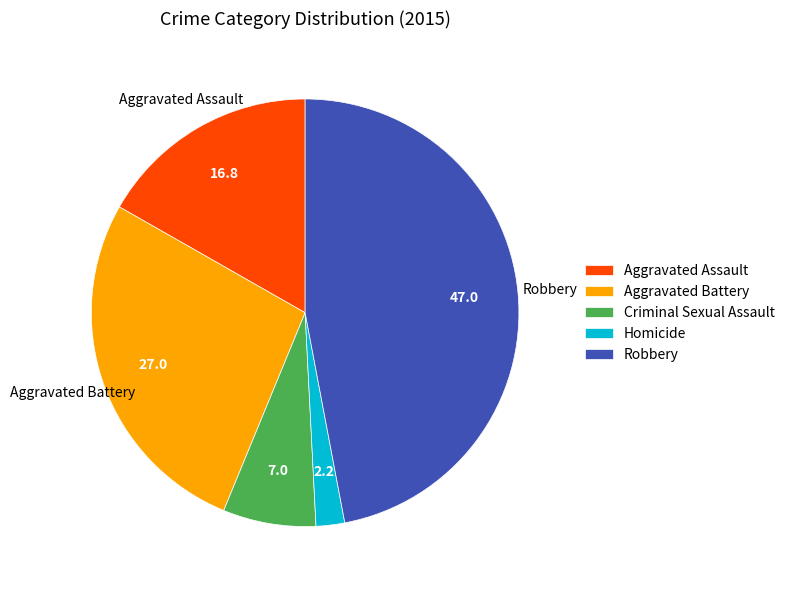

Approximately how many times larger is the value at Aggravated Battery compared to Robbery?

0.6